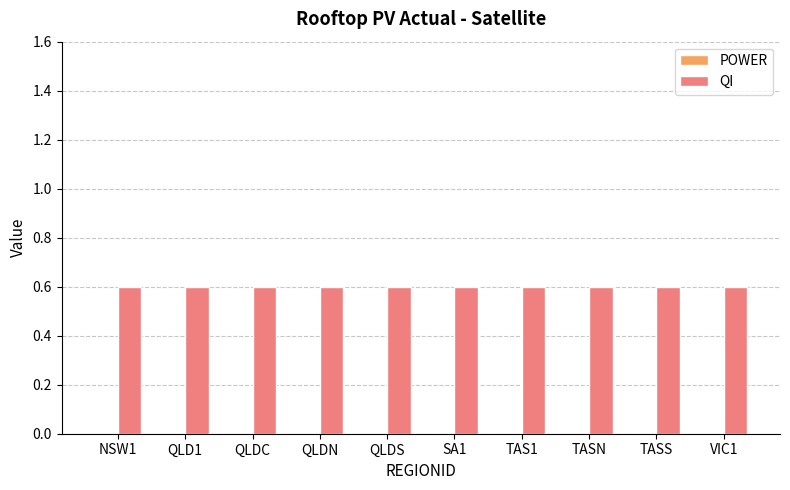

Which series changed the most between SA1 and TAS1?

POWER